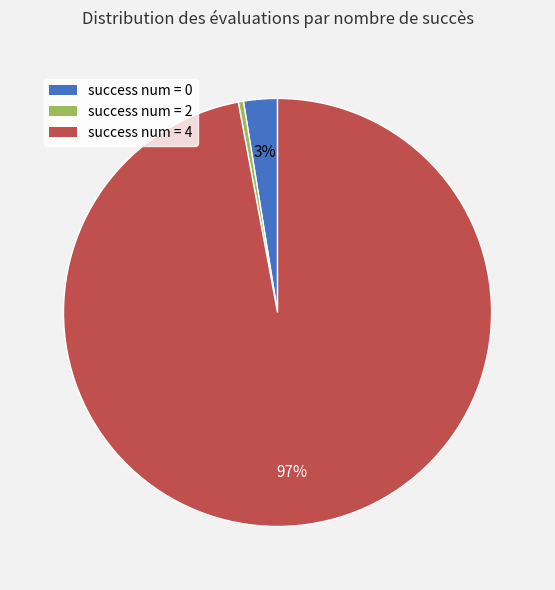

To the nearest percent, what is the average slice percentage?

33%